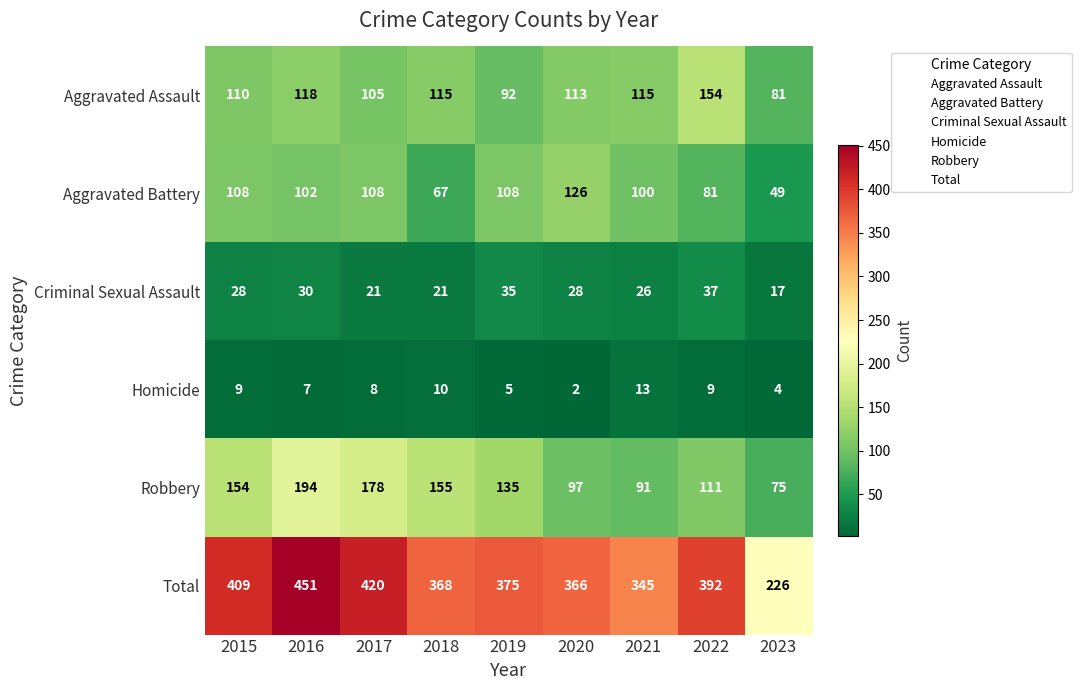

What is the spread (max minus min) of values at 2020?

364